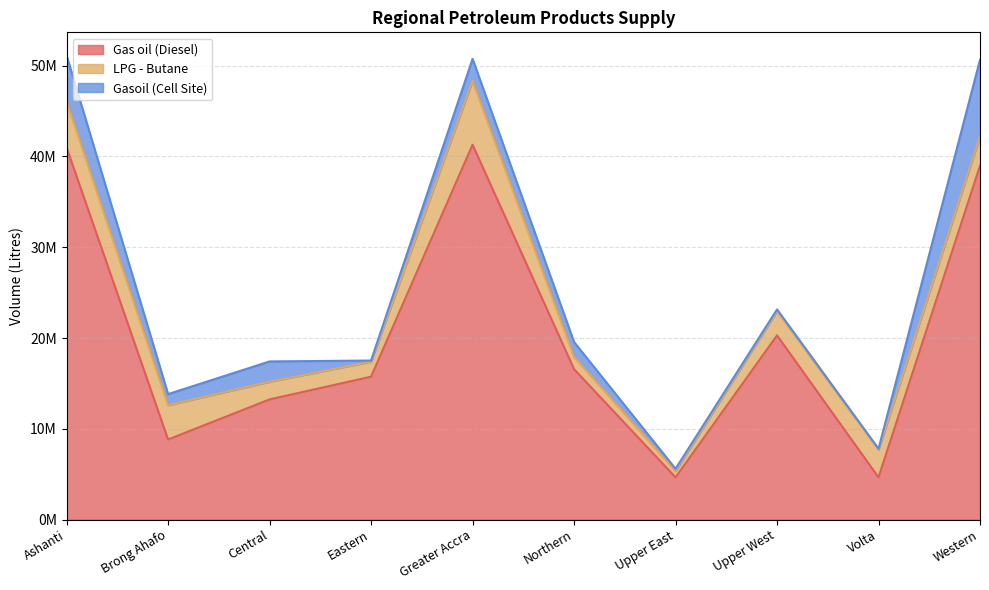

Which series has the largest total across all categories?

Gas oil (Diesel)